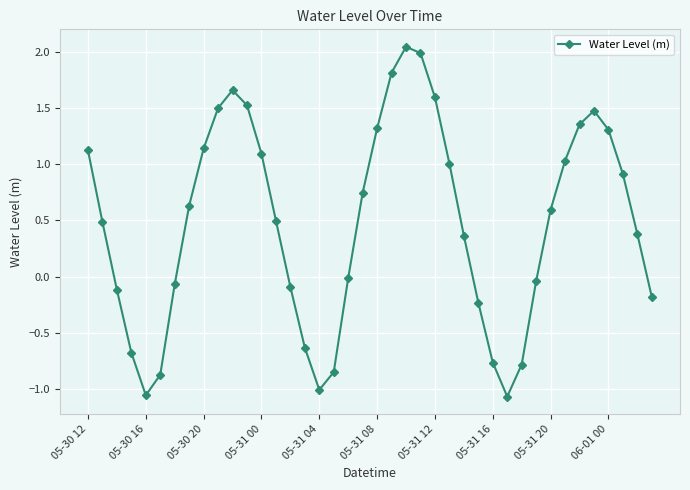

What is the difference between the second highest and second lowest values?

3.0